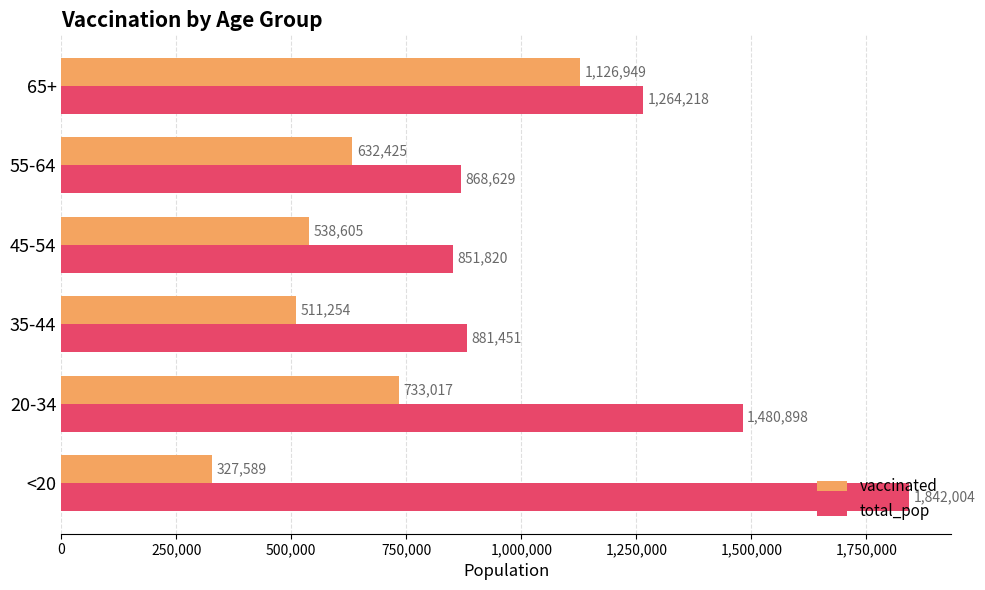

Which series has the largest range (max minus min)?

total_pop